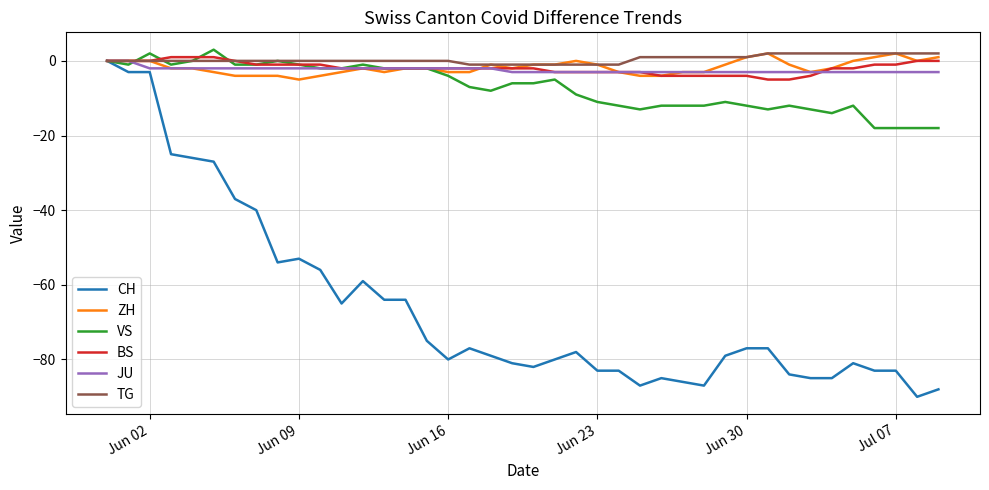

Which series has the widest spread of values?

CH